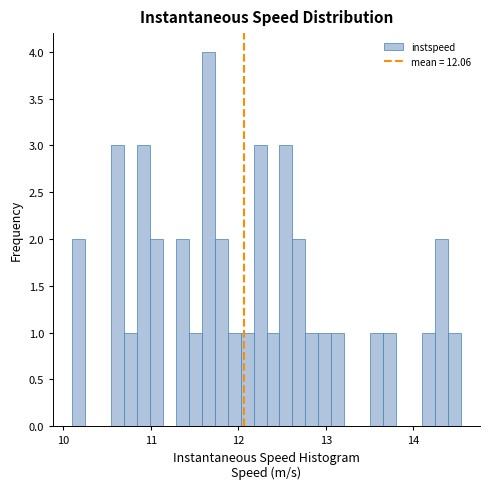

Around what value on the x-axis is the tallest bar? Give the approximate position of its centre, as read against the axis.

11.7